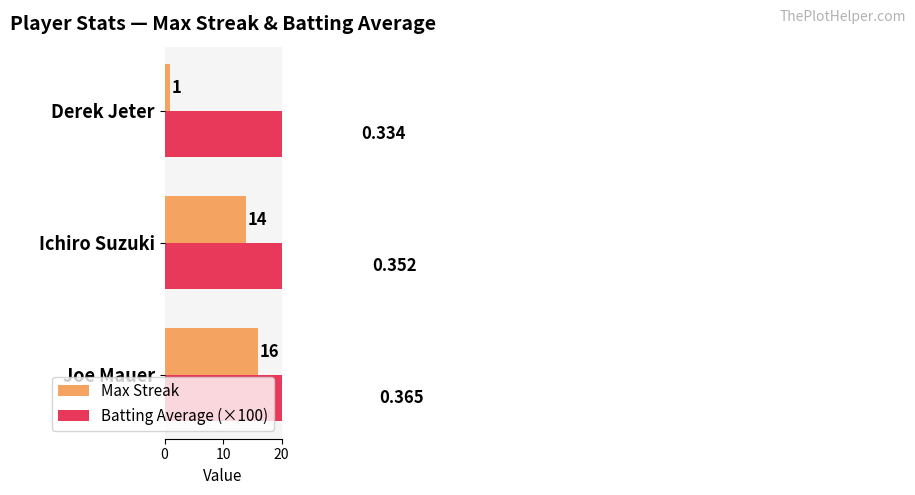

Which series has the widest spread of values?

Max Streak